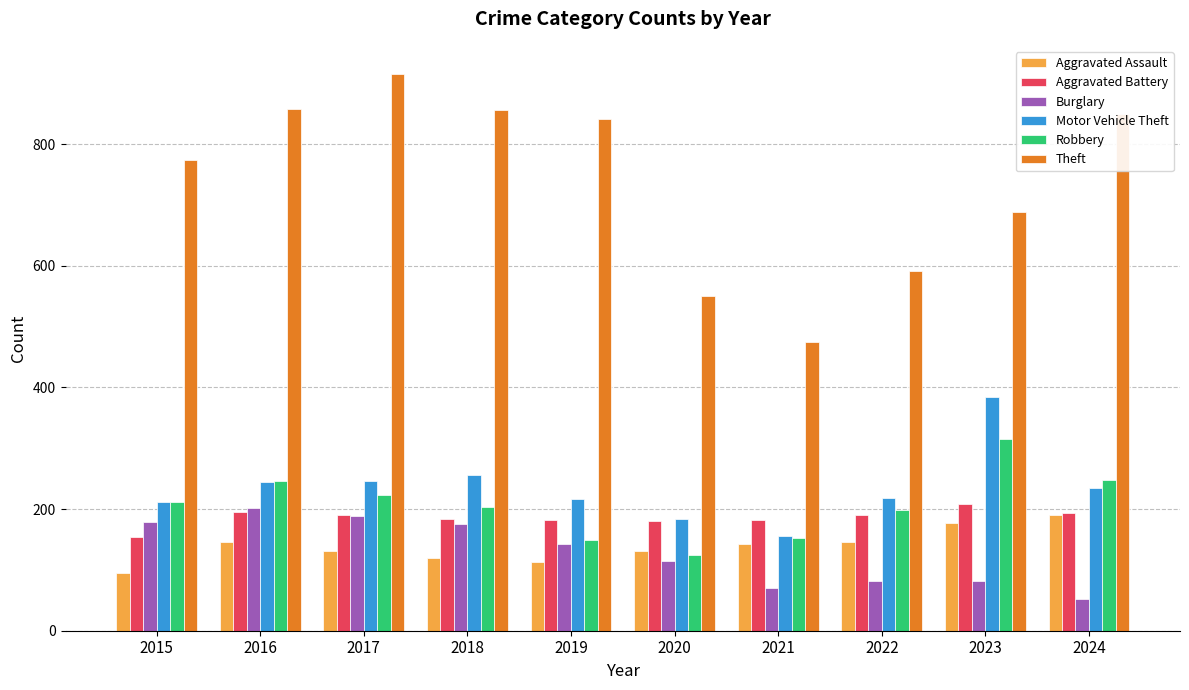

At how many categories does at least one series exceed 280?

10